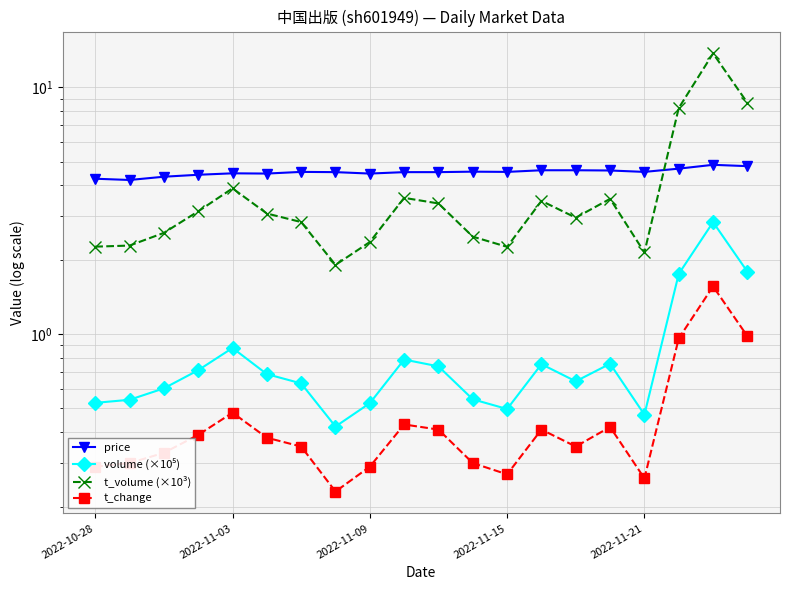

What is the sum of all t_volume (×10³) values?

78.7